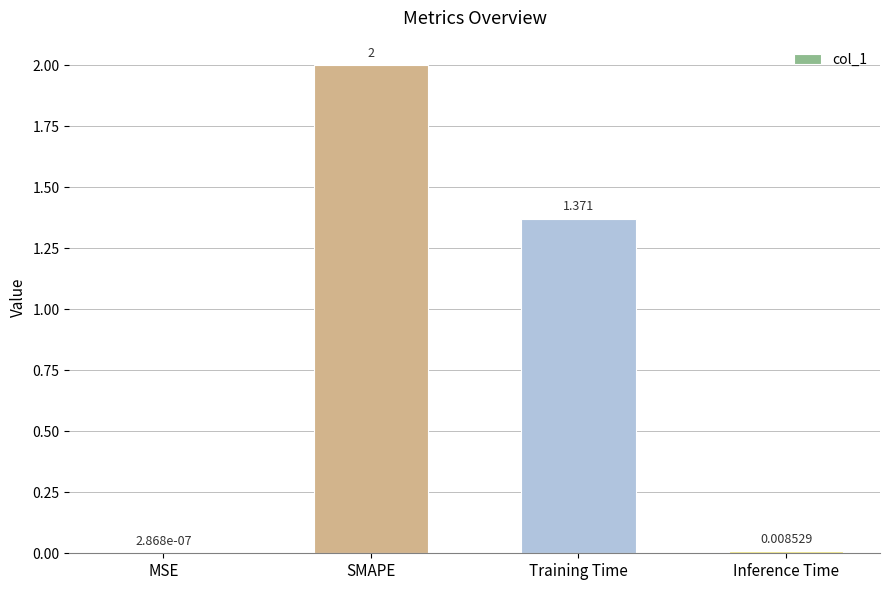

Where does the data first go above 1?

SMAPE